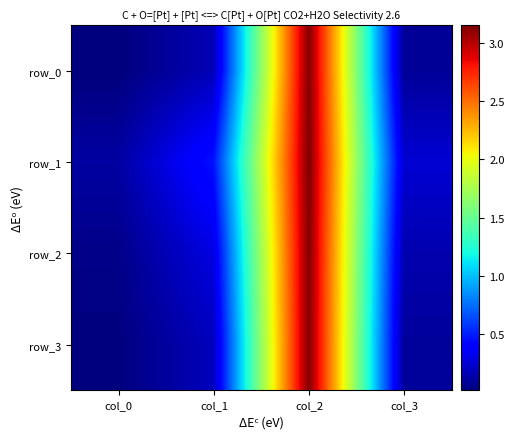

What is the total value across all series at col_2?

12.6